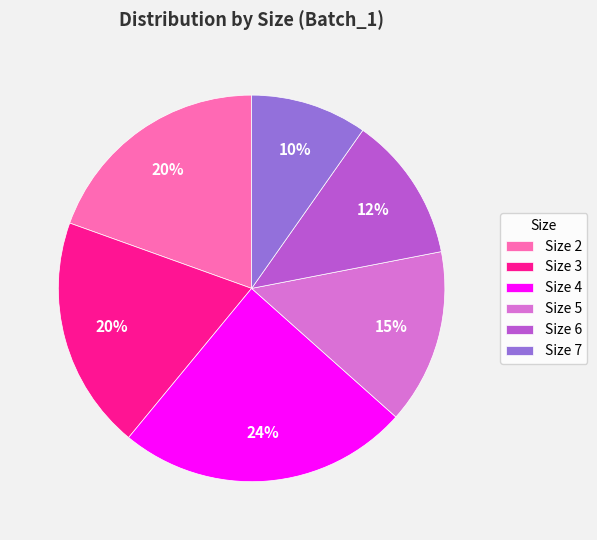

The Size 6 slice represents 1% of the pie. True or false?

False